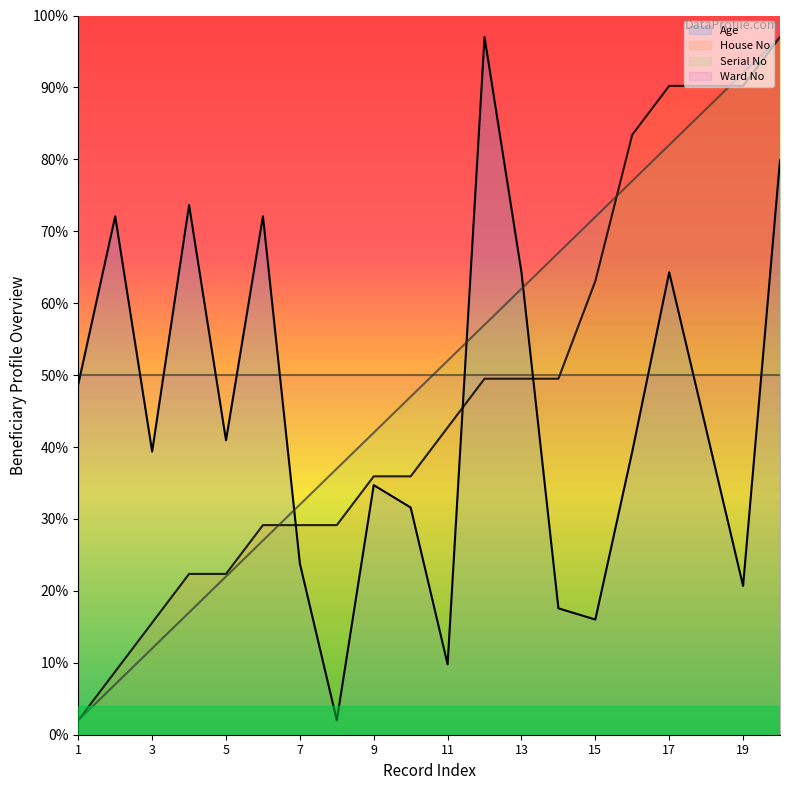

Reading left to right, what are all the values shown in this chart?

Age: 48.7	72.1	39.4	73.6	40.9	72.1	23.8	2.0	34.7	31.6	9.8	97.0	64.3	17.6	16.0	39.4	64.3	42.5	20.7	79.9
House No: 2.0	8.8	15.6	22.4	22.4	29.1	29.1	29.1	35.9	35.9	42.7	49.5	49.5	49.5	63.1	83.4	90.2	90.2	90.2	97.0
Serial No: 2.0	7.0	12.0	17.0	22.0	27.0	32.0	37.0	42.0	47.0	52.0	57.0	62.0	67.0	72.0	77.0	82.0	87.0	92.0	97.0